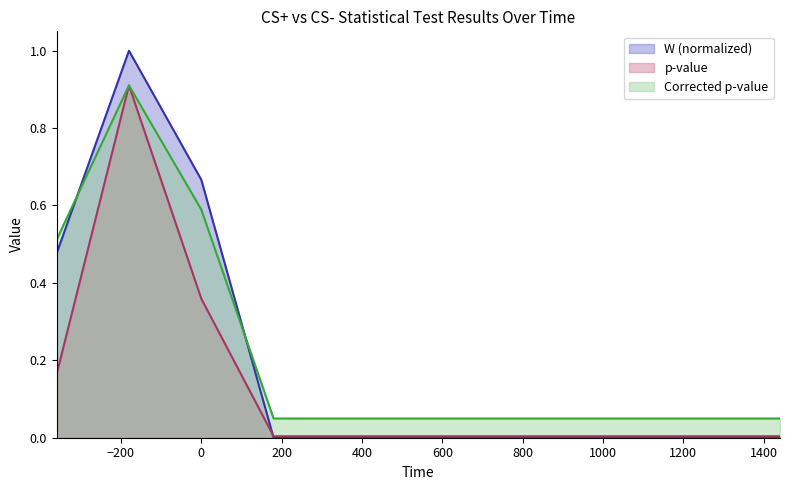

How many times do W and Corrected p-value cross each other?

2